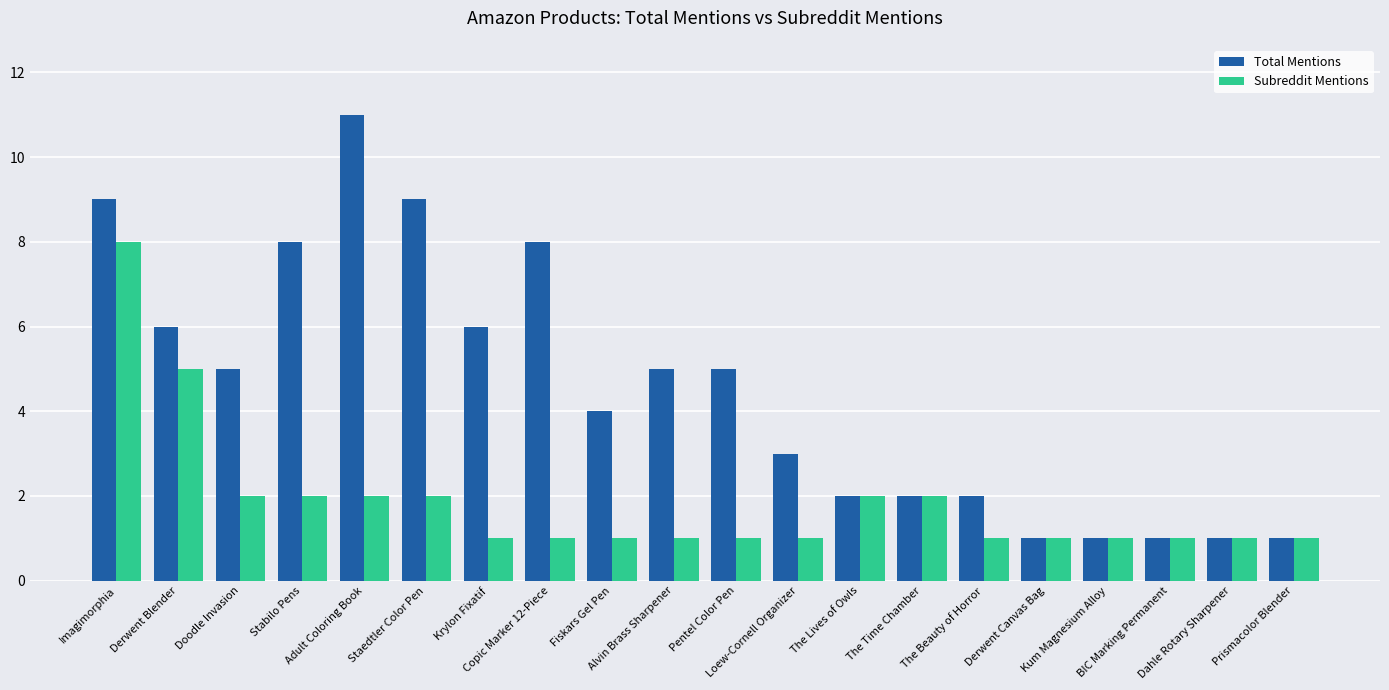

What is the approximate value of Subreddit Mentions at Kum Magnesium Alloy?

1